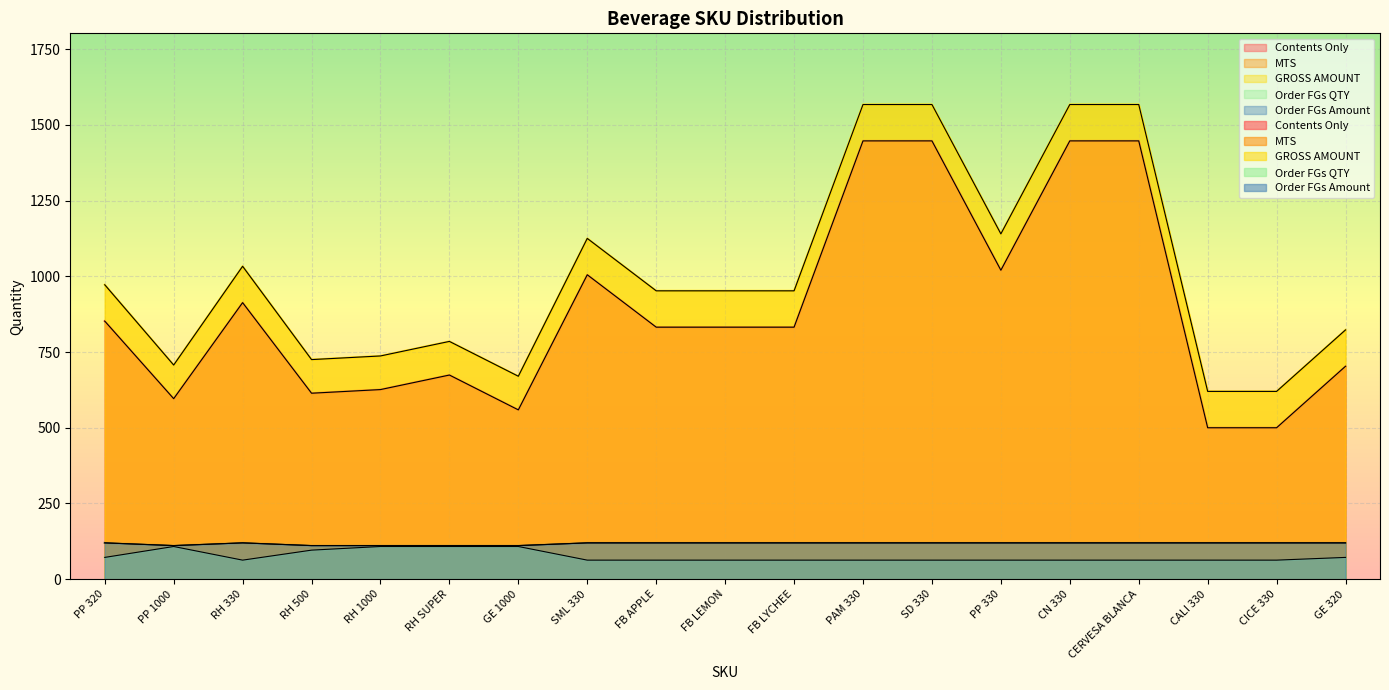

List the labels in order of Order FGs QTY value, largest first.

PP 1000, RH 1000, RH SUPER, GE 1000, RH 500, PP 320, GE 320, RH 330, SML 330, FB APPLE, FB LEMON, FB LYCHEE, PAM 330, SD 330, PP 330, CN 330, CERVESA BLANCA, CALI 330, CICE 330